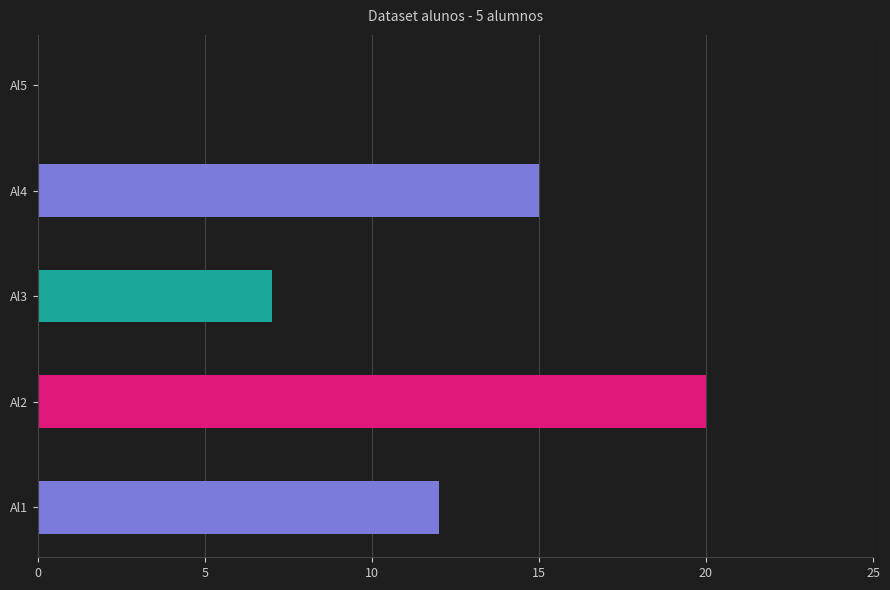

Reading bottom to top, list all the values displayed in this chart.

Al1=12	Al2=20	Al3=7	Al4=15	Al5=0